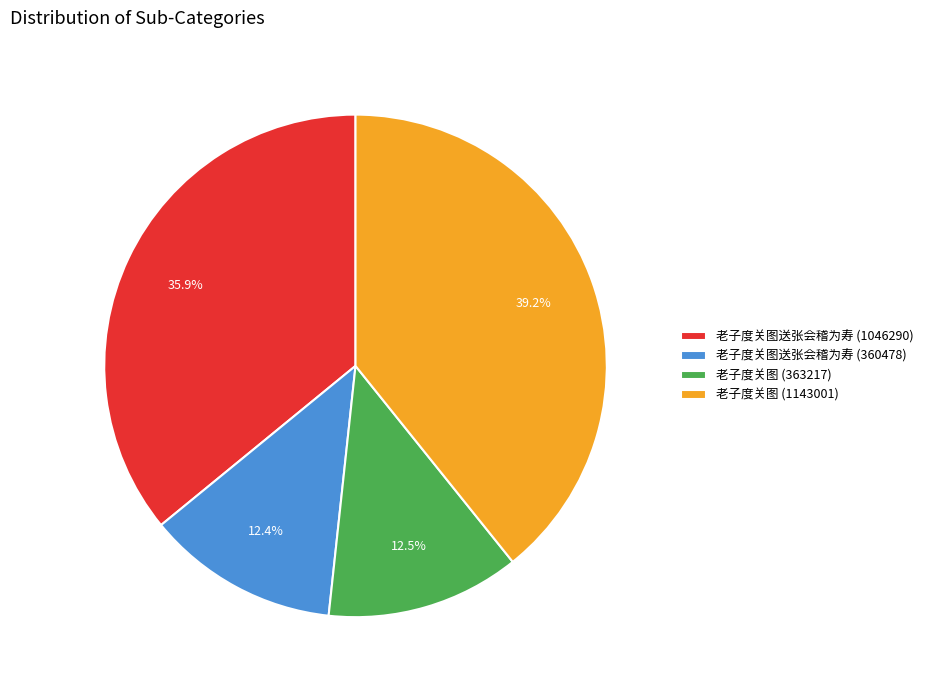

To the nearest percent, what is the difference between the largest and smallest slice percentages?

27%